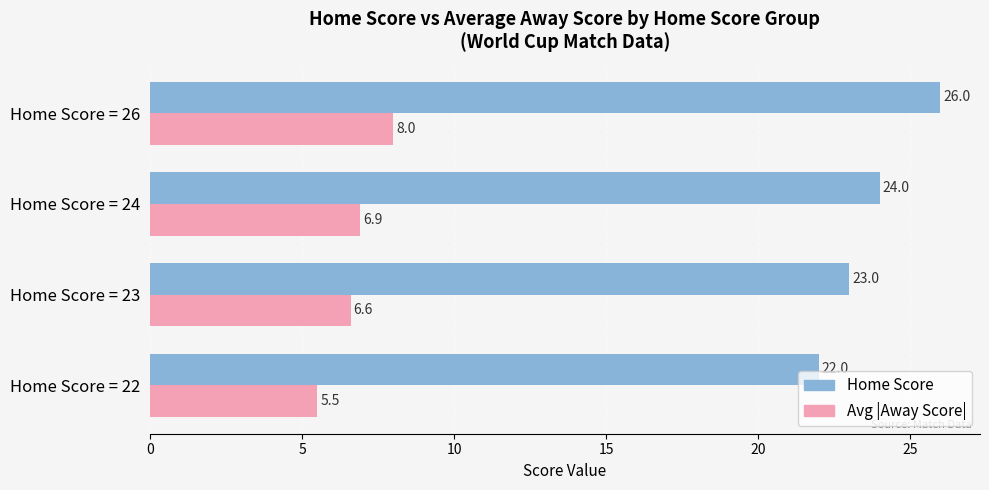

At which category is the sum across all series the highest?

Home Score = 26